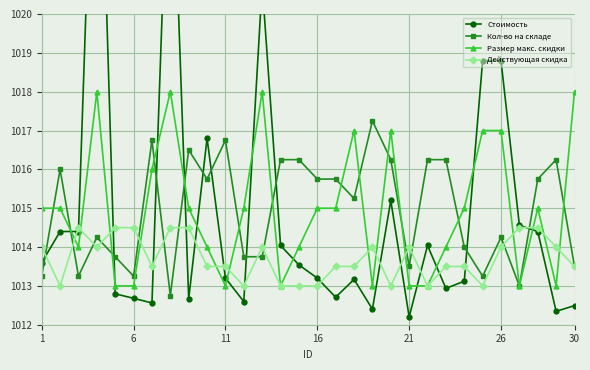

The value of Размер макс. скидки at 30 is 351.3. True or false?

False